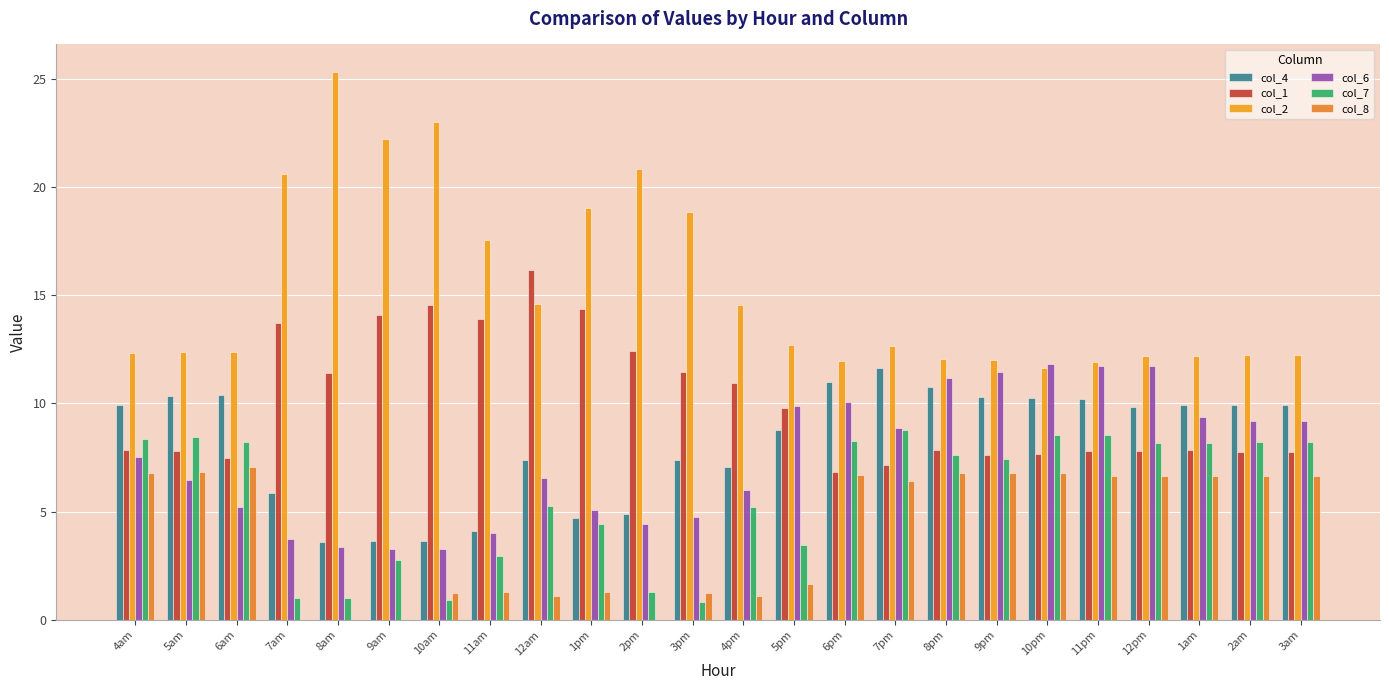

What is the average value of the col_6 series?

7.4